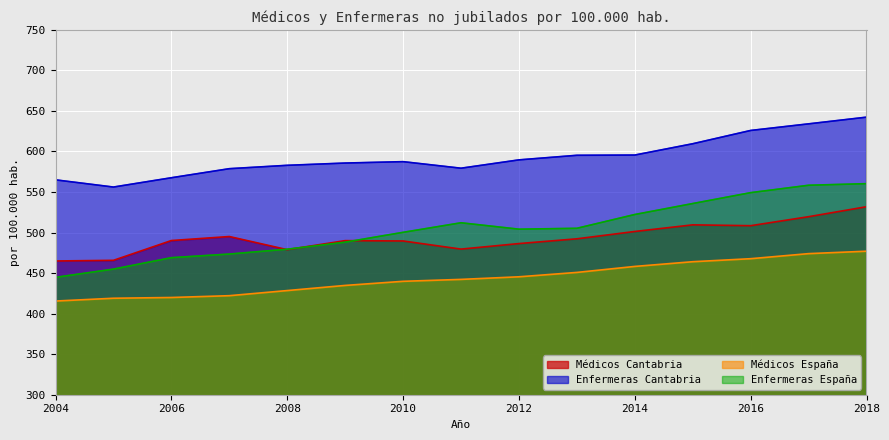

The value of Médicos Cantabria at 2011 is 820.6. True or false?

False